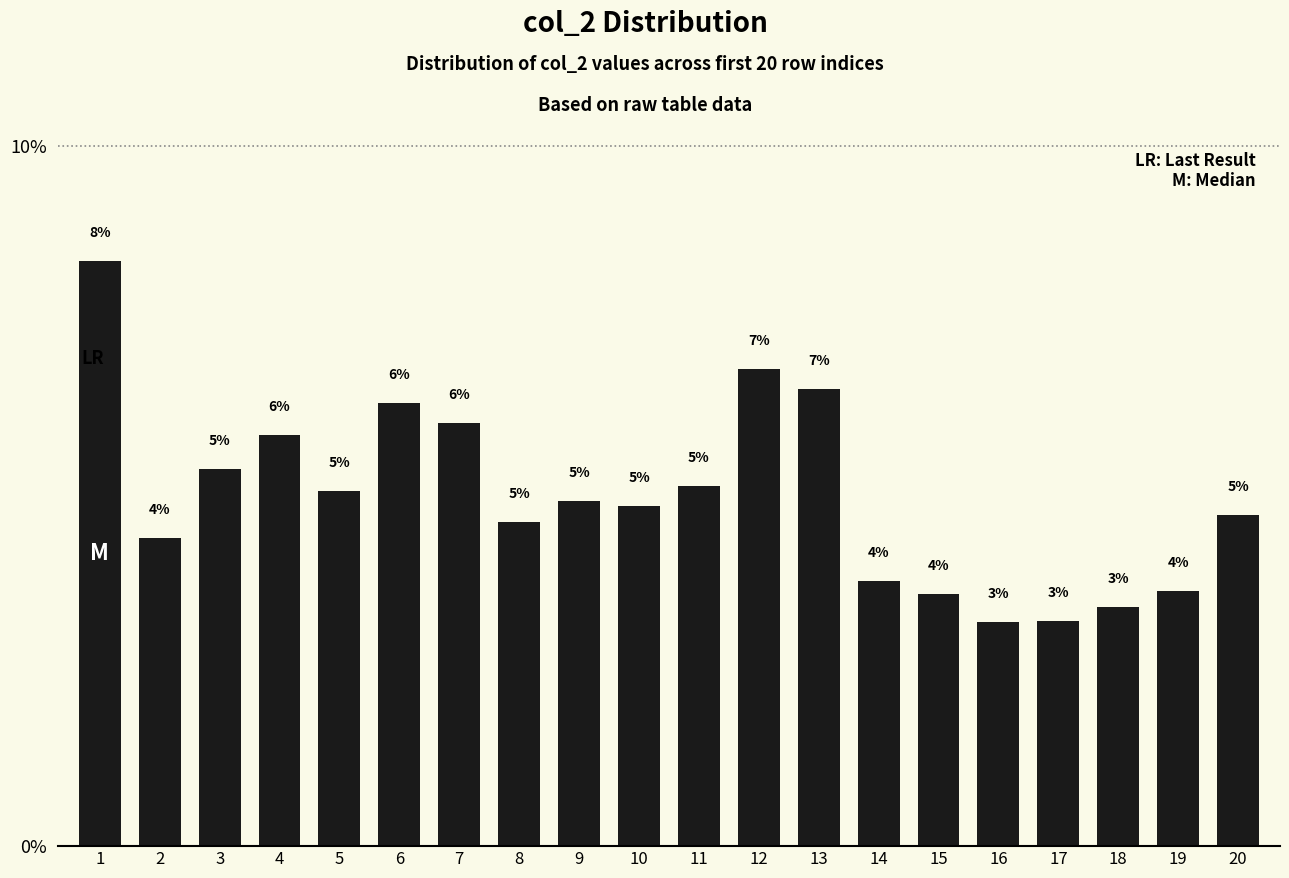

What is the change in value from 19 to 20?

+1.1